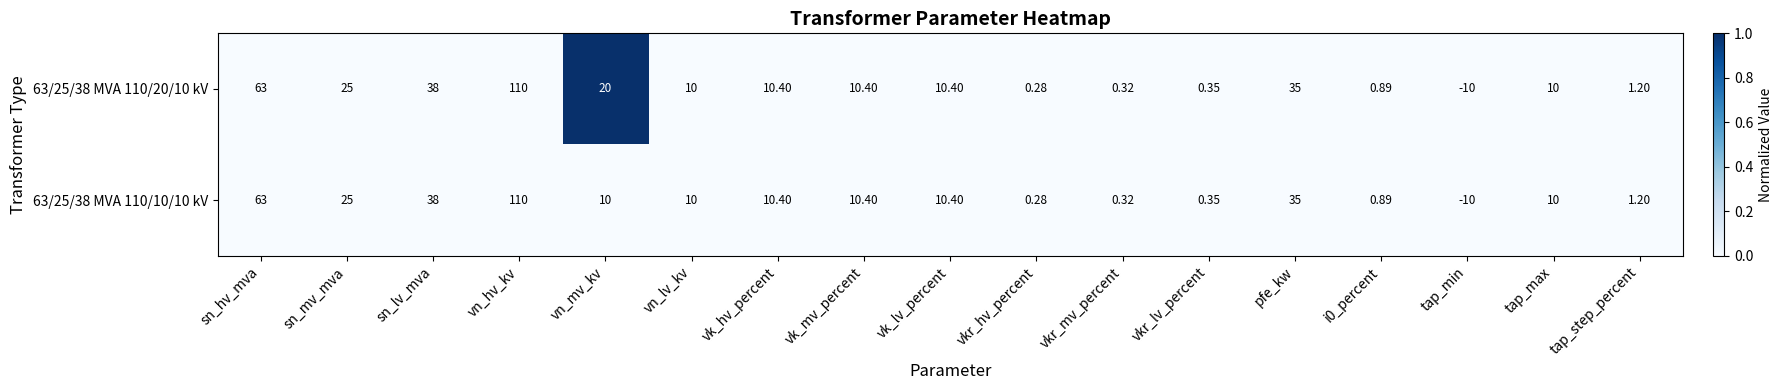

At which category is the sum across all series the highest?

vn_hv_kv